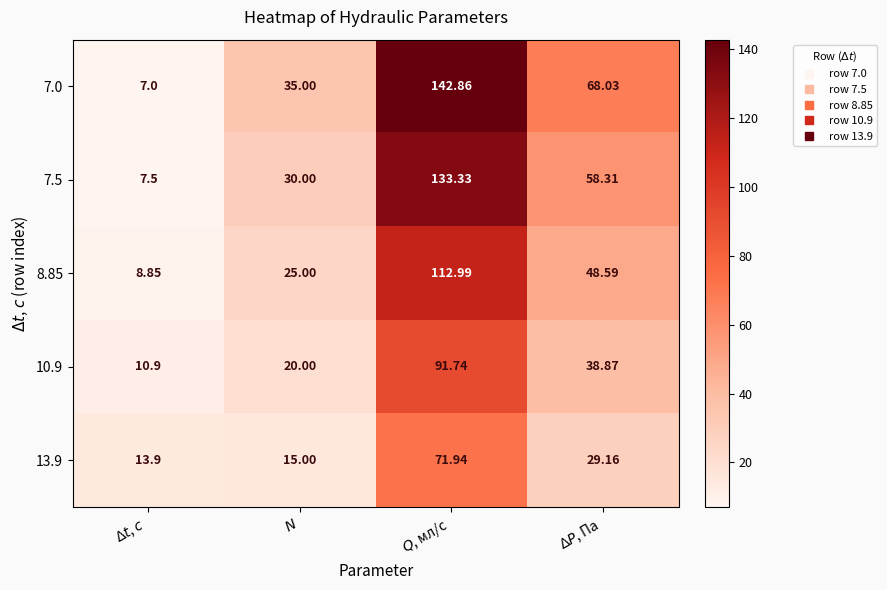

What is the smallest value displayed?

7.0